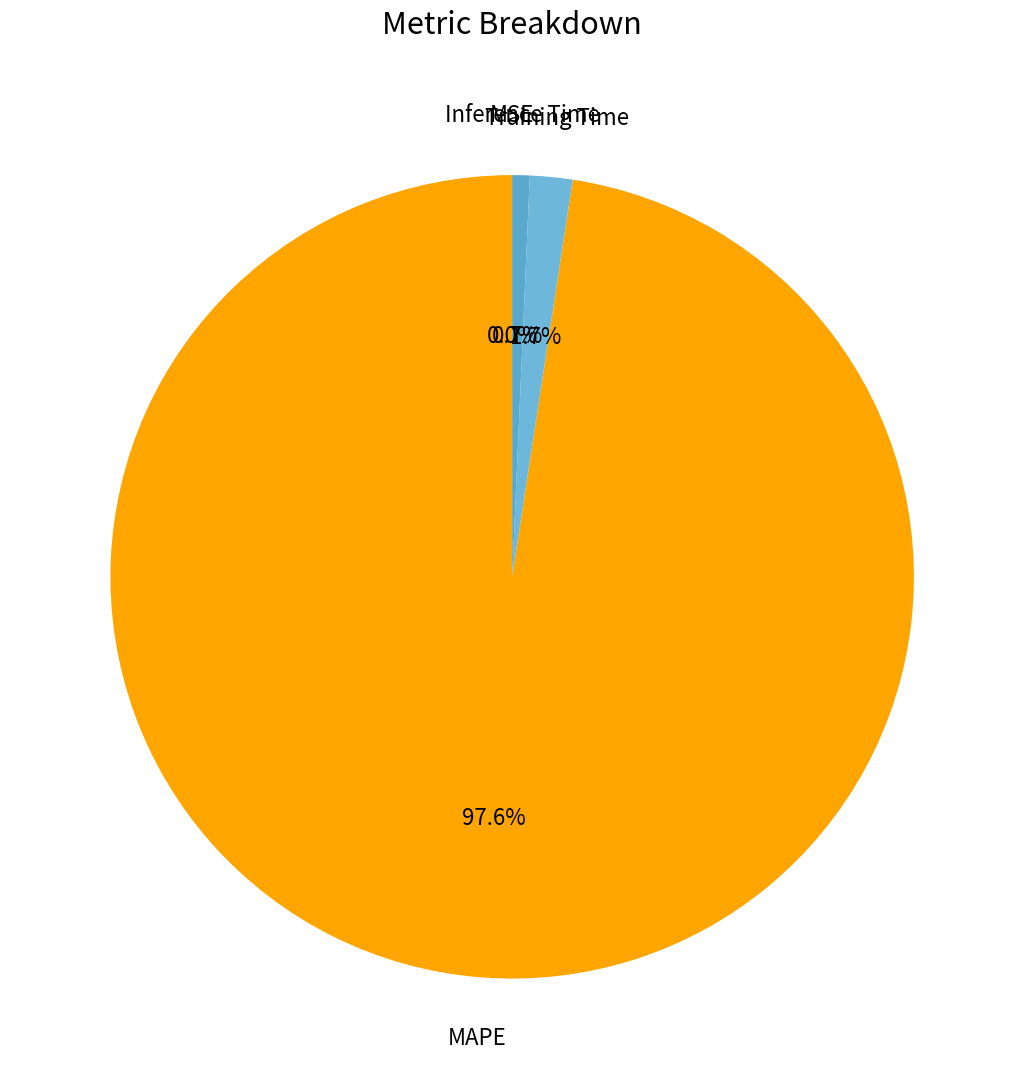

How many slices are in this pie chart?

4